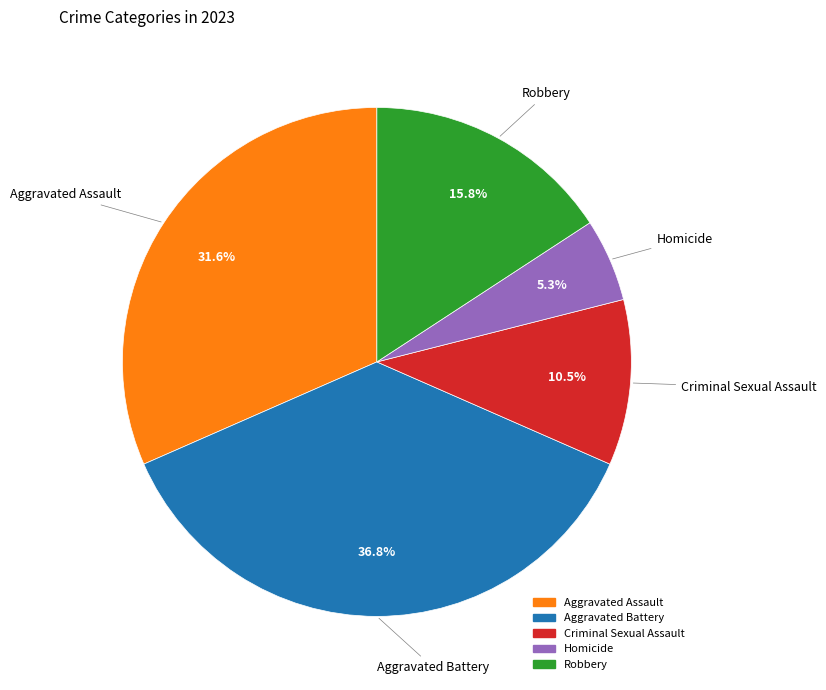

The Robbery slice represents 5% of the pie. True or false?

False